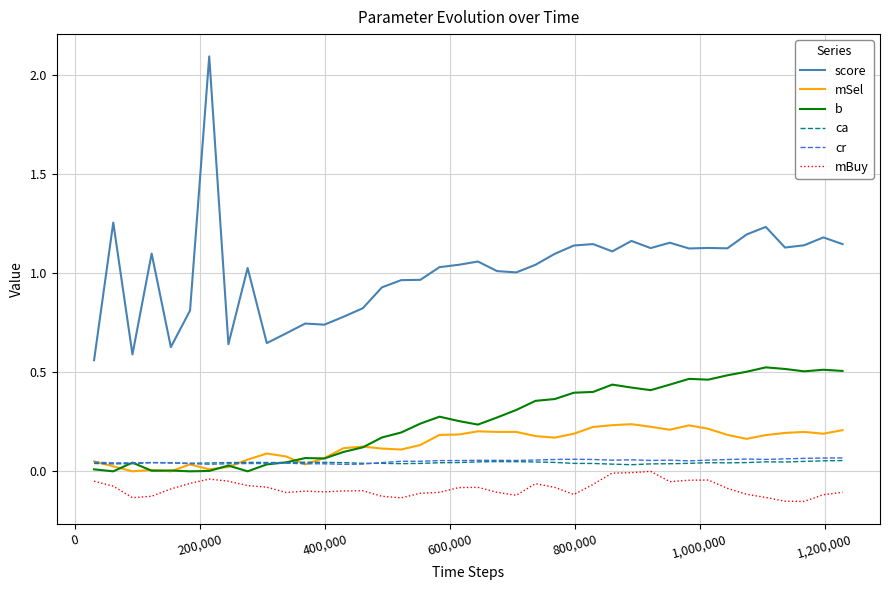

Does the chart have visible grid lines?

Yes